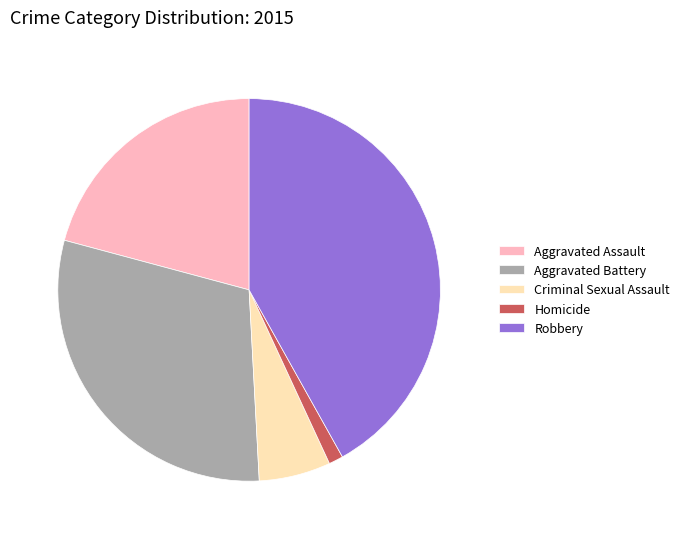

Rank the categories by value from lowest to highest.

Homicide, Criminal Sexual Assault, Aggravated Assault, Aggravated Battery, Robbery